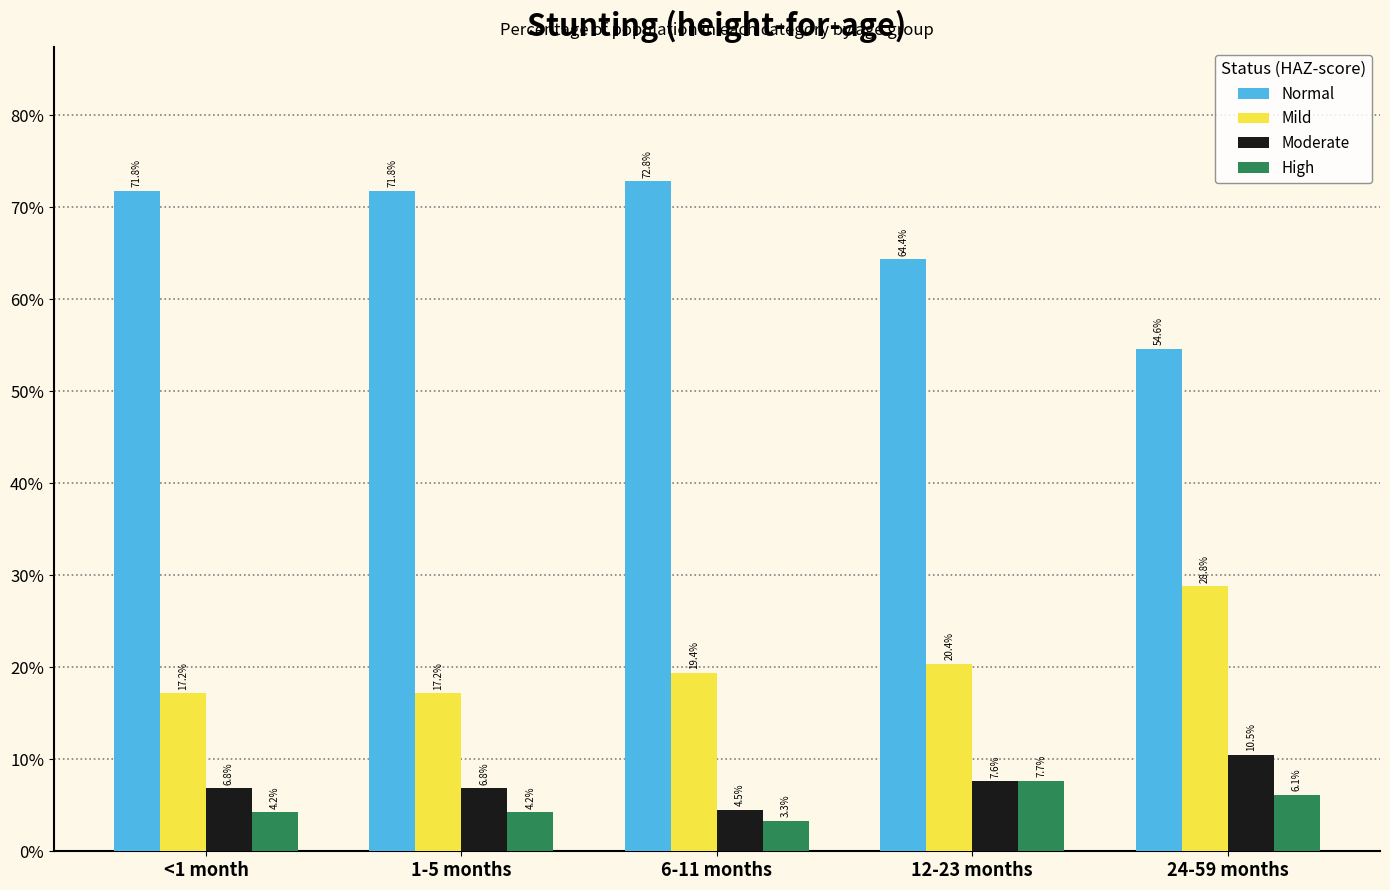

What is the sum of the Mild values at 6-11 months and 12-23 months?

0.4